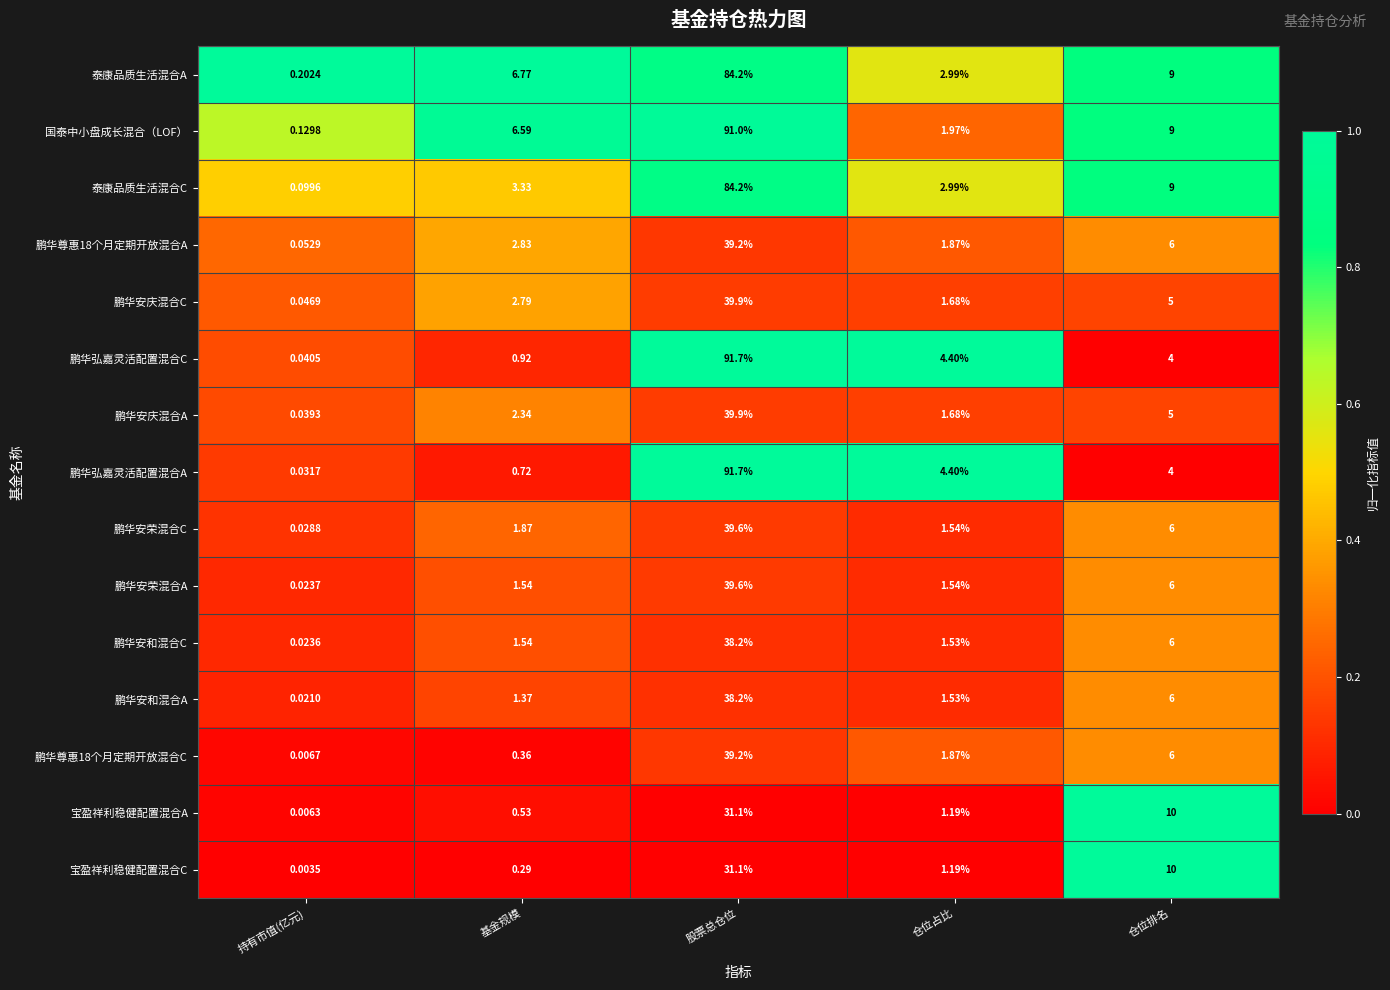

How many distinct data groups are displayed?

15